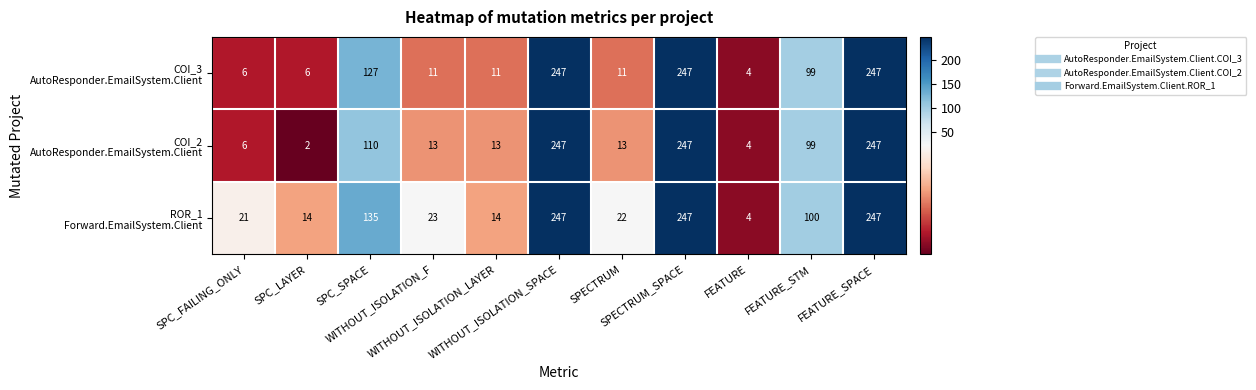

At how many categories does at least one series exceed 67?

5